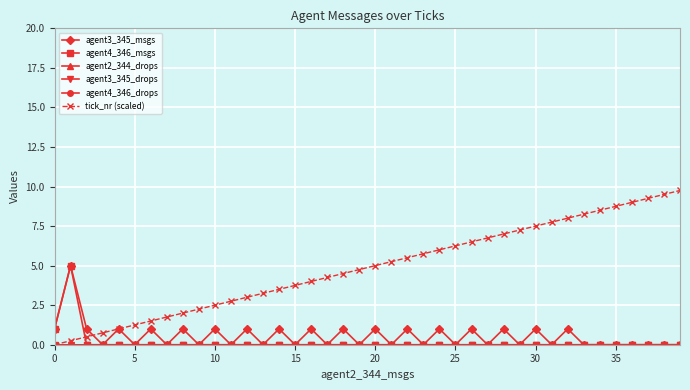

Reading right to left, transcribe all the data shown in this chart.

agent3_345_msgs: 0.0	0.0	0.0	0.0	0.0	0.0	0.0	1.0	0.0	1.0	0.0	1.0	0.0	1.0	0.0	1.0	0.0	1.0	0.0	1.0	0.0	1.0	0.0	1.0	0.0	1.0	0.0	1.0	0.0	1.0	0.0	1.0	0.0	1.0	0.0	1.0	0.0	1.0	5.0	1.0
agent4_346_msgs: 0.0	0.0	0.0	0.0	0.0	0.0	0.0	0.0	0.0	0.0	0.0	0.0	0.0	0.0	0.0	0.0	0.0	0.0	0.0	0.0	0.0	0.0	0.0	0.0	0.0	0.0	0.0	0.0	0.0	0.0	0.0	0.0	0.0	0.0	0.0	0.0	0.0	0.0	5.0	1.0
agent2_344_drops: 0.0	0.0	0.0	0.0	0.0	0.0	0.0	0.0	0.0	0.0	0.0	0.0	0.0	0.0	0.0	0.0	0.0	0.0	0.0	0.0	0.0	0.0	0.0	0.0	0.0	0.0	0.0	0.0	0.0	0.0	0.0	0.0	0.0	0.0	0.0	0.0	0.0	0.0	0.0	0.0
agent3_345_drops: 0.0	0.0	0.0	0.0	0.0	0.0	0.0	0.0	0.0	0.0	0.0	0.0	0.0	0.0	0.0	0.0	0.0	0.0	0.0	0.0	0.0	0.0	0.0	0.0	0.0	0.0	0.0	0.0	0.0	0.0	0.0	0.0	0.0	0.0	0.0	0.0	0.0	0.0	0.0	0.0
agent4_346_drops: 0.0	0.0	0.0	0.0	0.0	0.0	0.0	0.0	0.0	0.0	0.0	0.0	0.0	0.0	0.0	0.0	0.0	0.0	0.0	0.0	0.0	0.0	0.0	0.0	0.0	0.0	0.0	0.0	0.0	0.0	0.0	0.0	0.0	0.0	0.0	0.0	0.0	0.0	0.0	0.0
tick_nr (scaled): 9.8	9.5	9.2	9.0	8.8	8.5	8.2	8.0	7.8	7.5	7.2	7.0	6.8	6.5	6.2	6.0	5.8	5.5	5.2	5.0	4.8	4.5	4.2	4.0	3.8	3.5	3.2	3.0	2.8	2.5	2.2	2.0	1.8	1.5	1.2	1.0	0.8	0.5	0.2	0.0